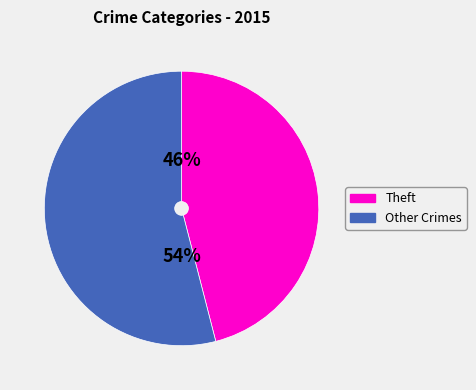

To the nearest percent, what portion does Other Crimes represent?

54%